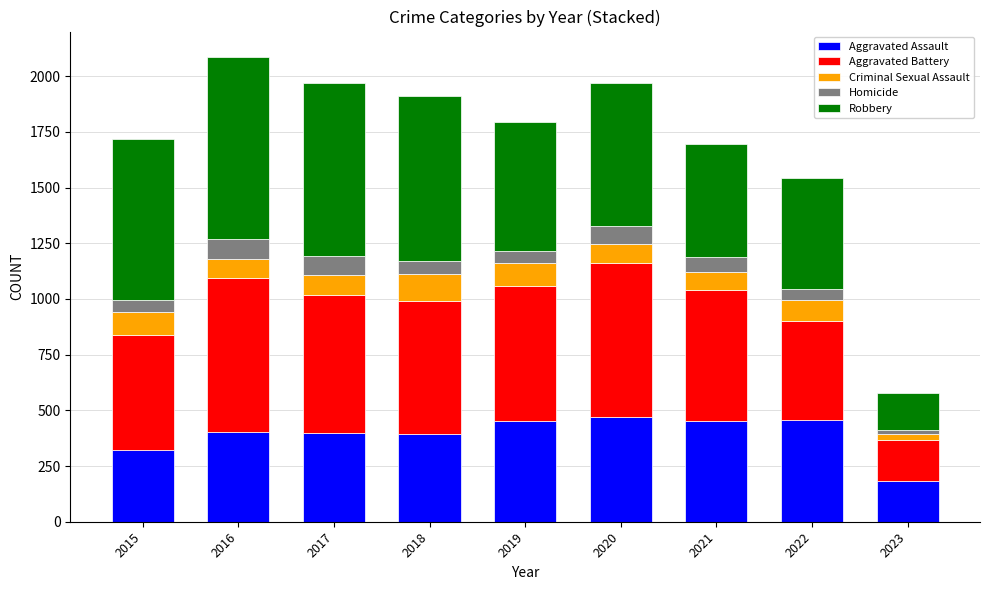

What is the sum of the Aggravated Assault values at 2016 and 2018?

794